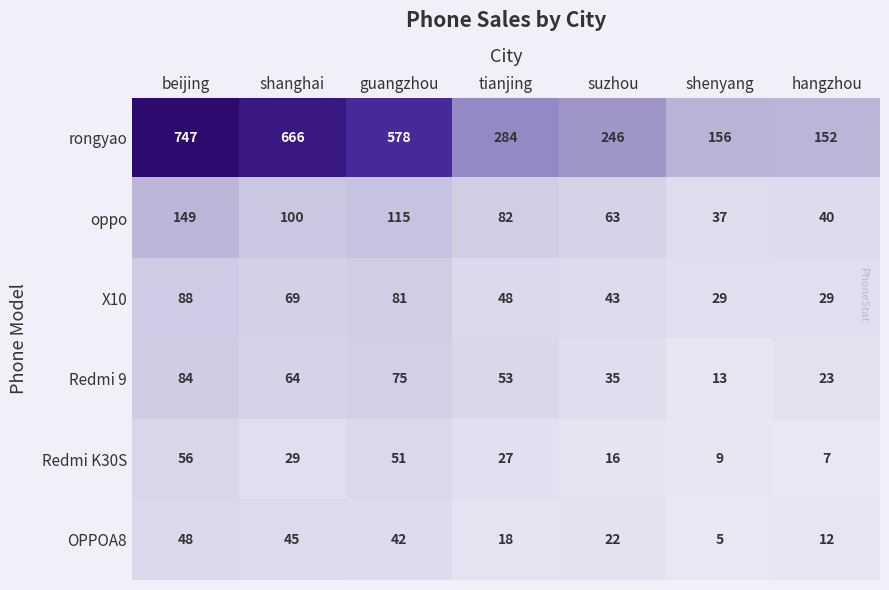

At which label does oppo first exceed 82?

beijing